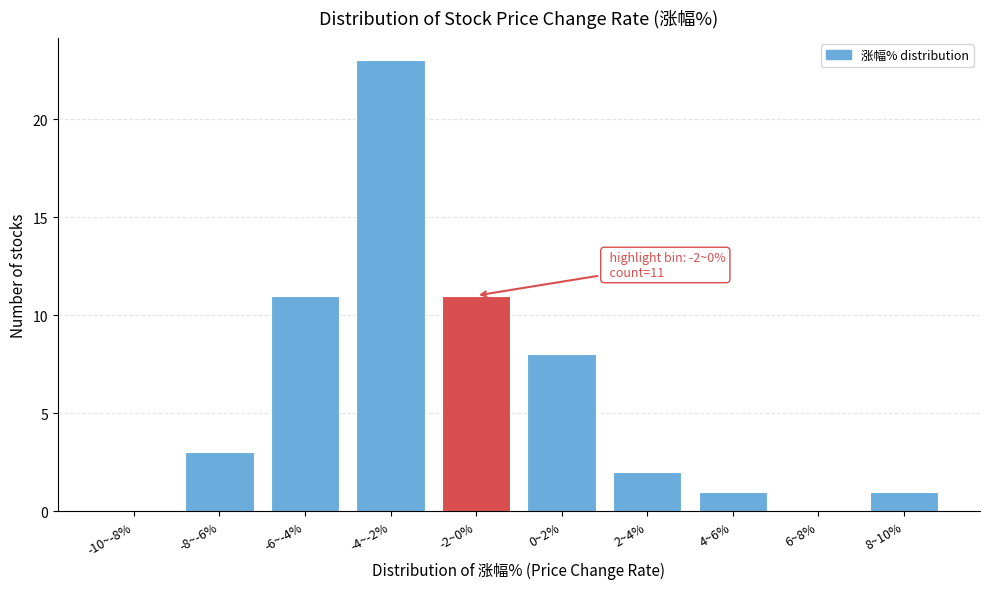

Reading left to right, extract all data points from this chart.

-10~-8%=0	-8~-6%=3	-6~-4%=11	-4~-2%=23	-2~0%=11	0~2%=8	2~4%=2	4~6%=1	6~8%=0	8~10%=1